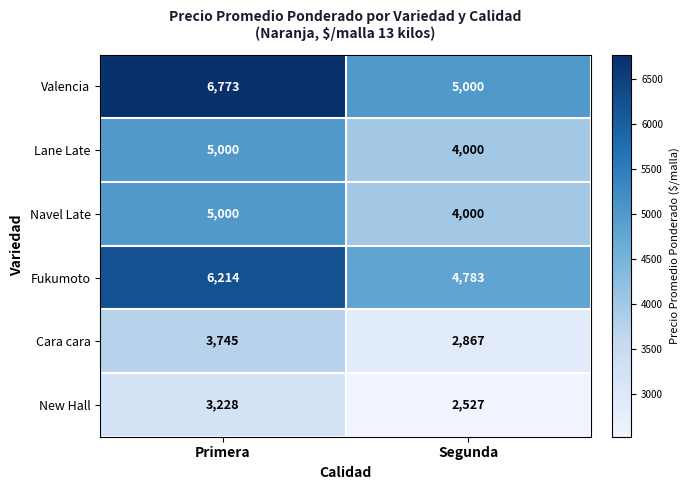

What is the difference between the New Hall values at Primera and Segunda?

701